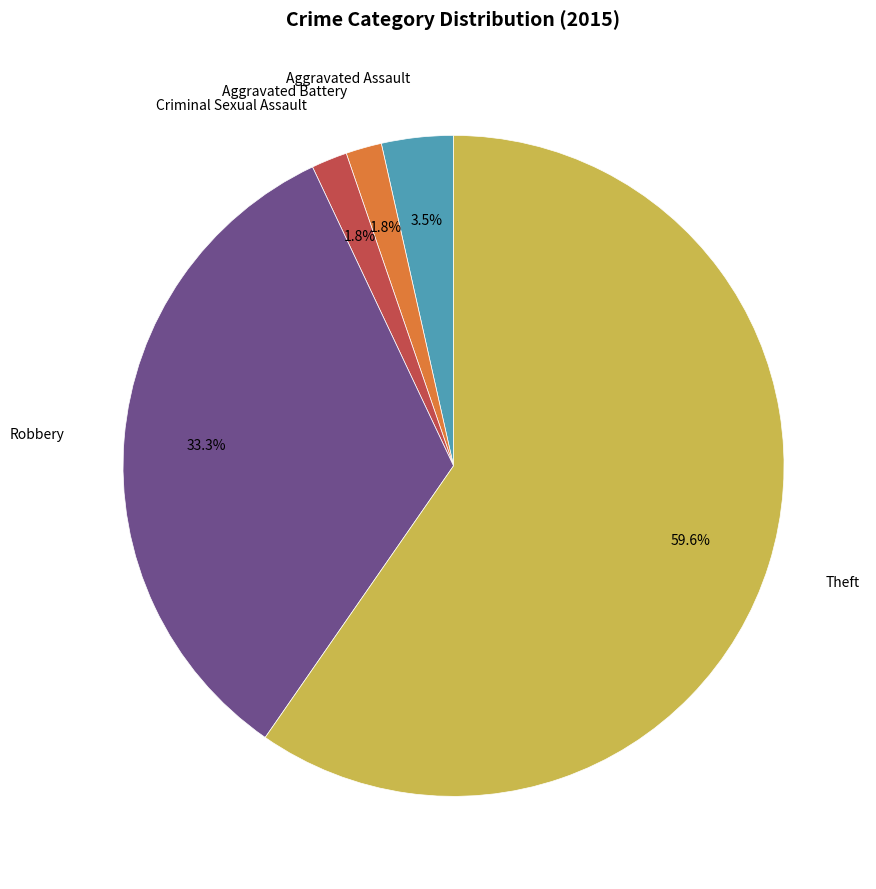

Does Aggravated Assault account for over 50% of the chart?

No